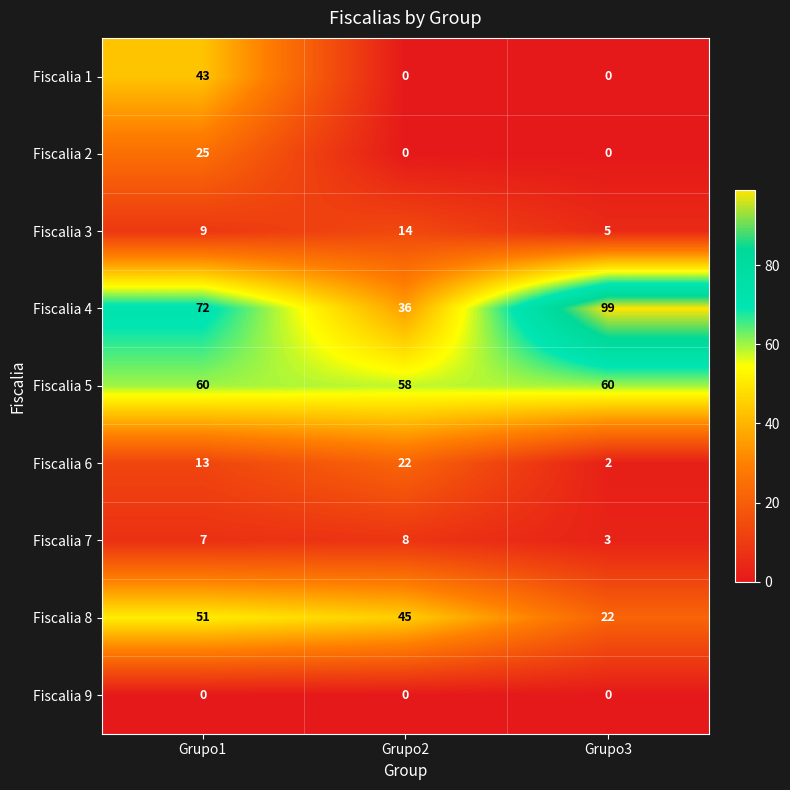

At which category does the chart reach its peak across all series?

Grupo3